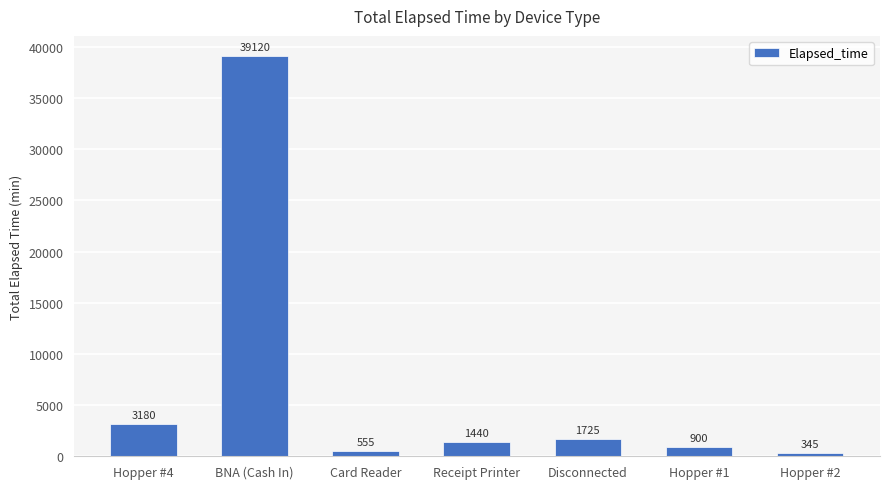

Is it true that the value at Disconnected is 1725?

True